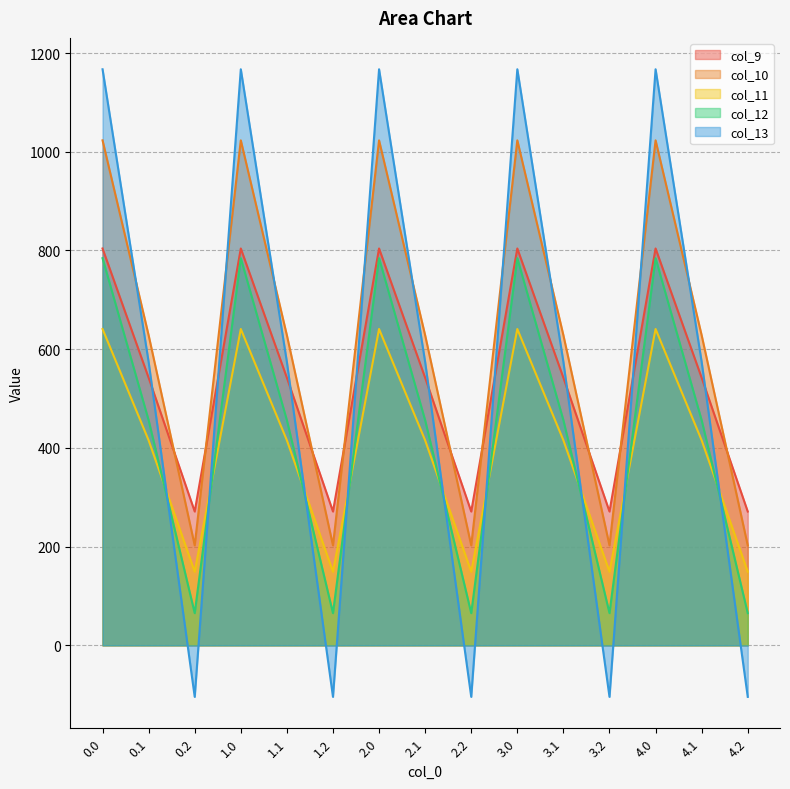

Between 0.1 and 3.2, which is larger?

0.1